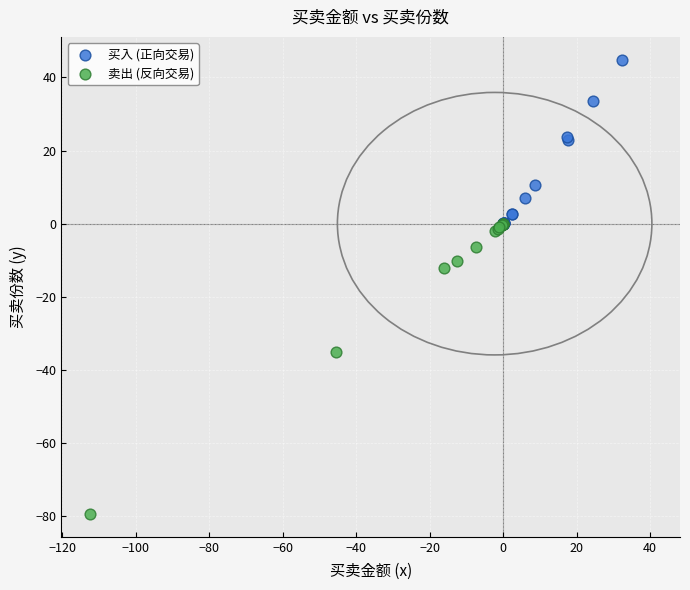

What are all the series names shown in the legend?

买入 (正向交易), 卖出 (反向交易)